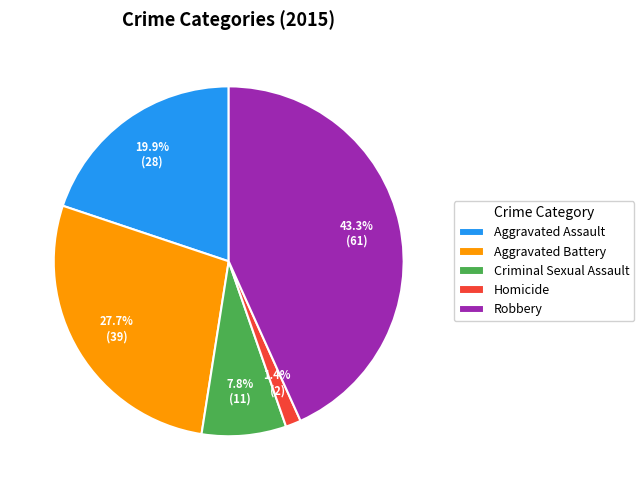

Is it true that Robbery is 43% of the pie?

True